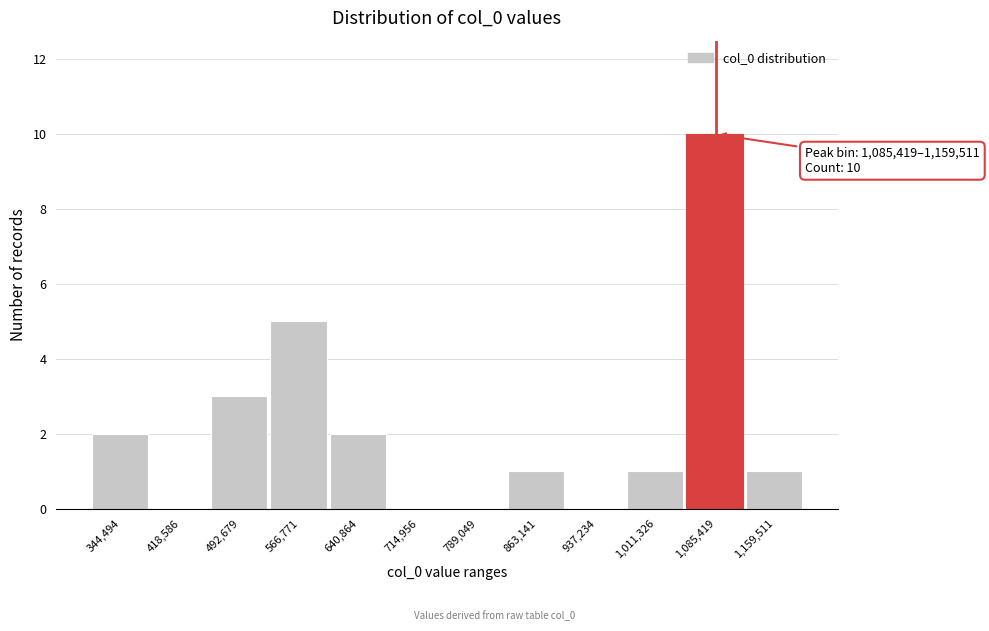

Reading left to right, what are all the values shown in this chart?

344,494=2	418,586=0	492,679=3	566,771=5	640,864=2	714,956=0	789,049=0	863,141=1	937,234=0	1,011,326=1	1,085,419=10	1,159,511=1